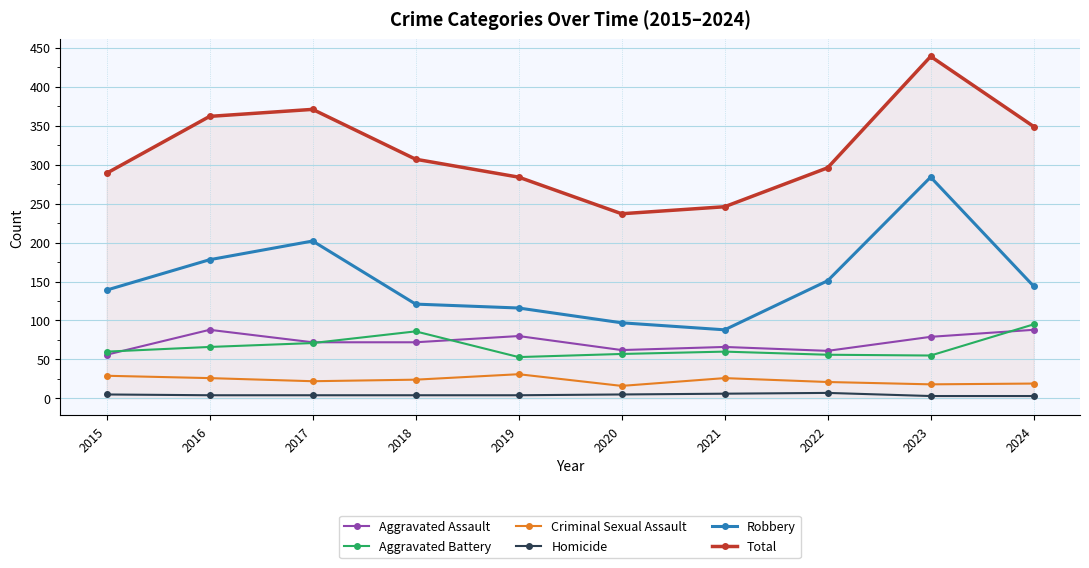

Count the number of data series in this chart.

6